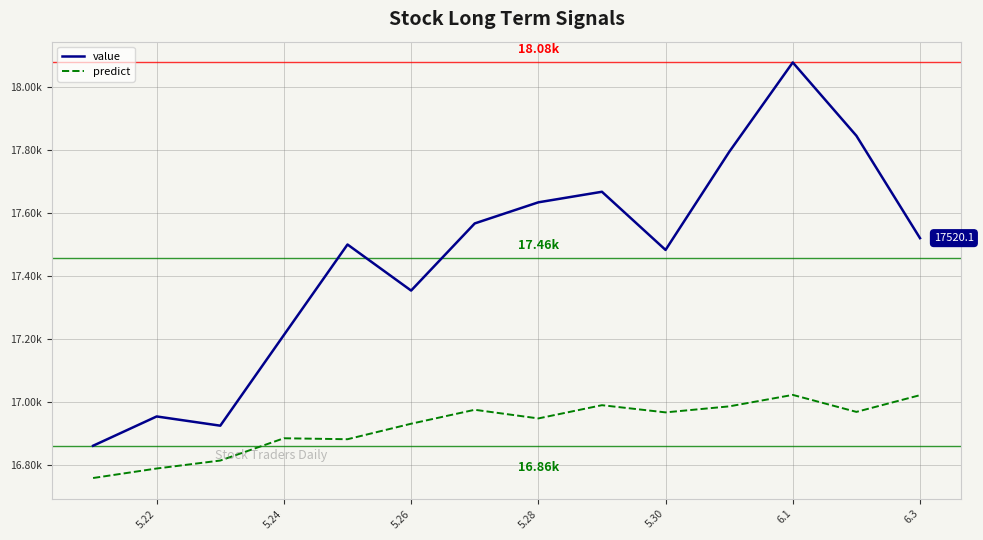

Does the chart display data point markers on the line(s)?

No